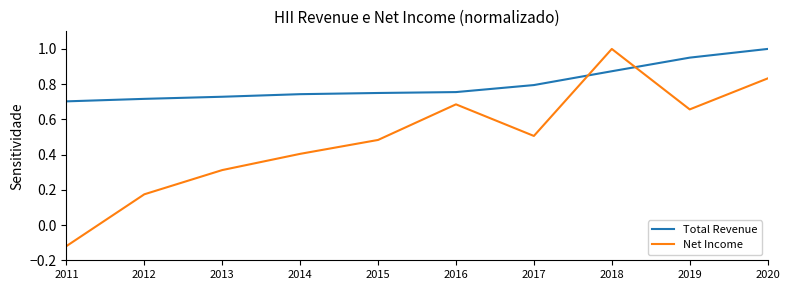

Where does the Net Income series first go above 0?

2012